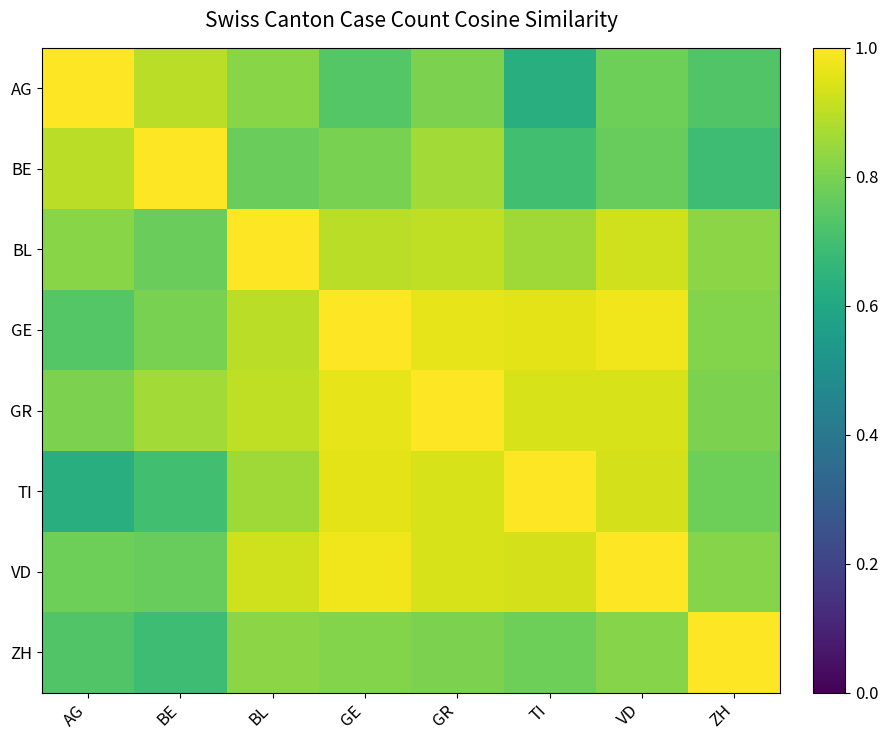

Which series has the largest range (max minus min)?

AG